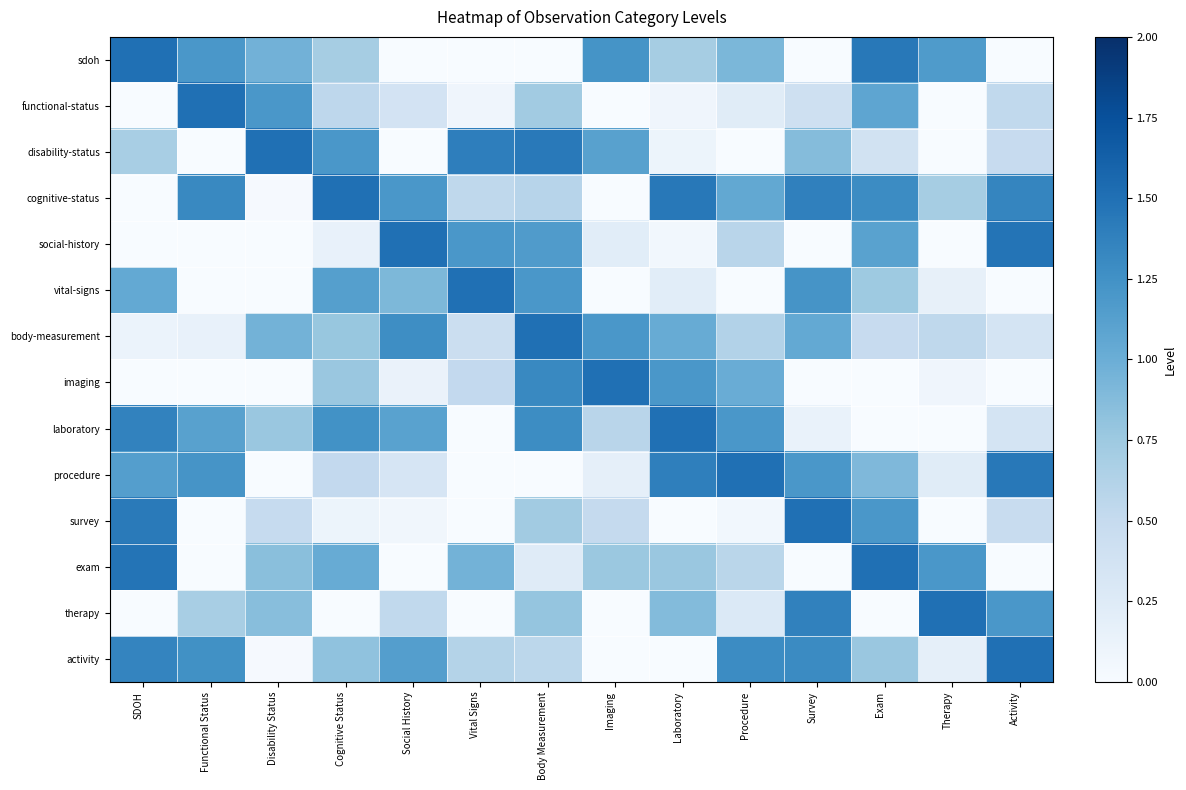

At Exam, list the series in order from smallest to largest.

imaging, laboratory, therapy, disability-status, body-measurement, vital-signs, activity, procedure, functional-status, social-history, survey, cognitive-status, sdoh, exam